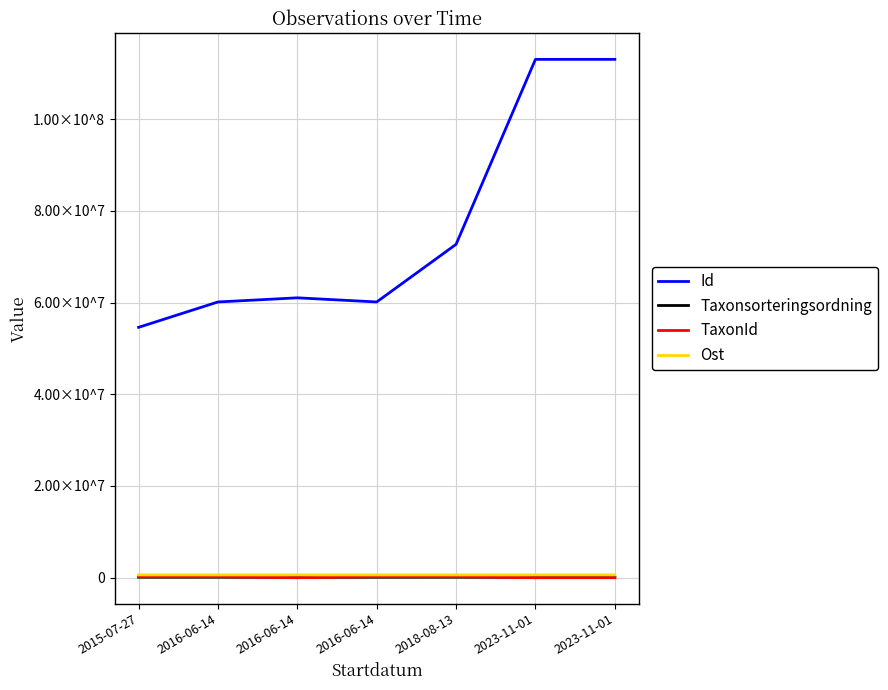

What is the minimum value for Taxonsorteringsordning?

88482